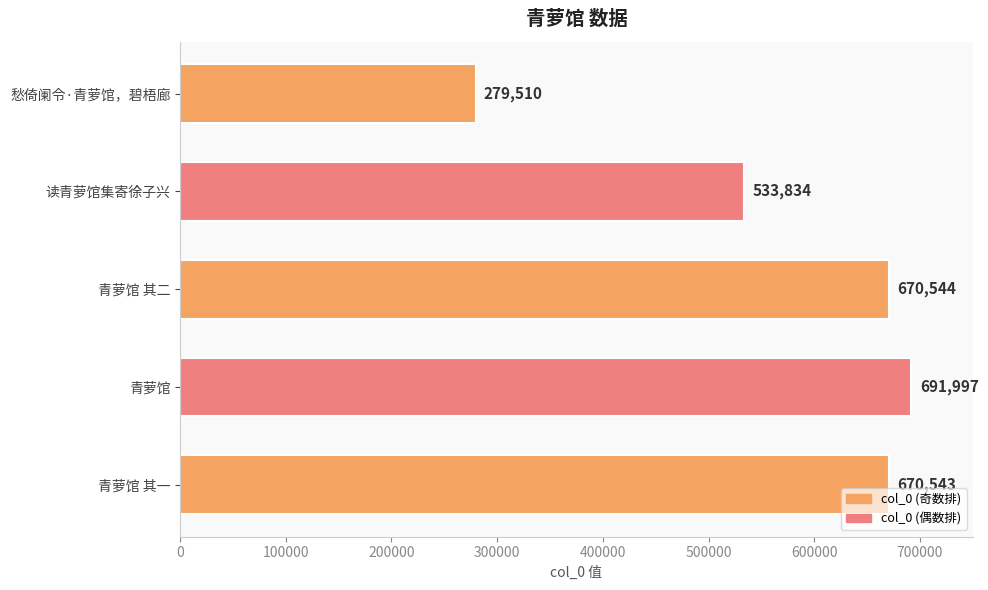

Reading top to bottom, transcribe all the data shown in this chart.

279510	533834	670544	691997	670543